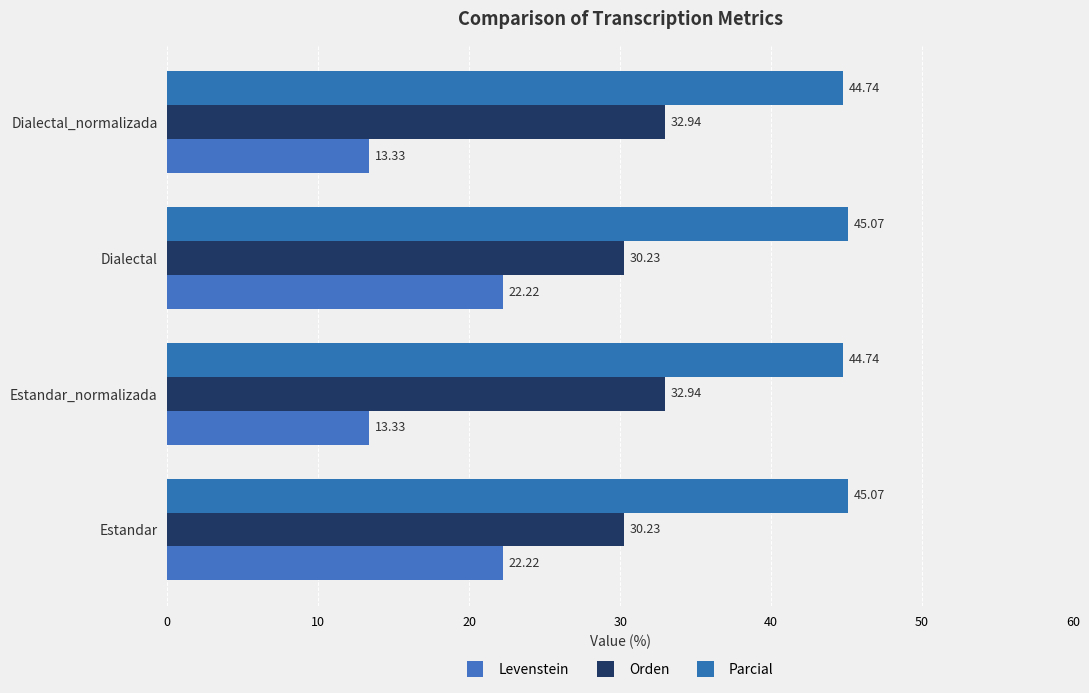

Rank the series by their average value, from lowest to highest.

Levenstein, Orden, Parcial